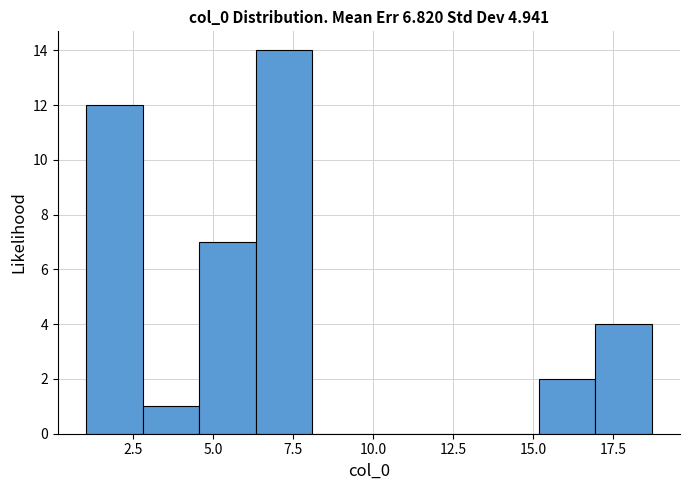

Around what value on the x-axis is the tallest bar? Give the approximate position of its centre, as read against the axis.

7.0